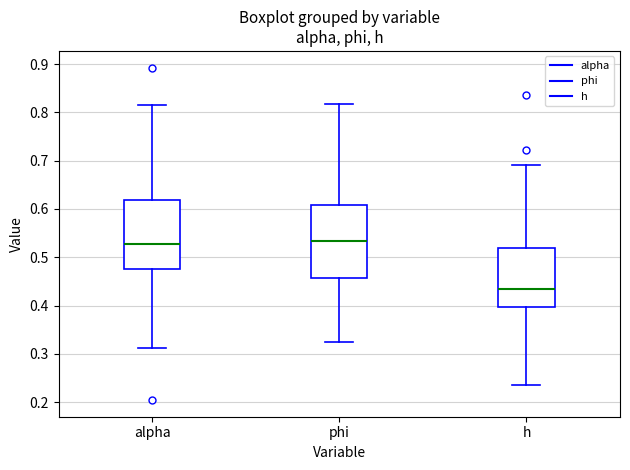

Reading left to right, transcribe this box plot: for each box, give where its median line is, the range the box spans, and where its two whiskers end, as read against the y-axis. The values are not printed on the chart, so give them approximately, as read against the axis.

alpha: median 0.53, box 0.48 to 0.62, whiskers 0.31 to 0.82
phi: median 0.53, box 0.46 to 0.61, whiskers 0.32 to 0.82
h: median 0.43, box 0.40 to 0.52, whiskers 0.23 to 0.69